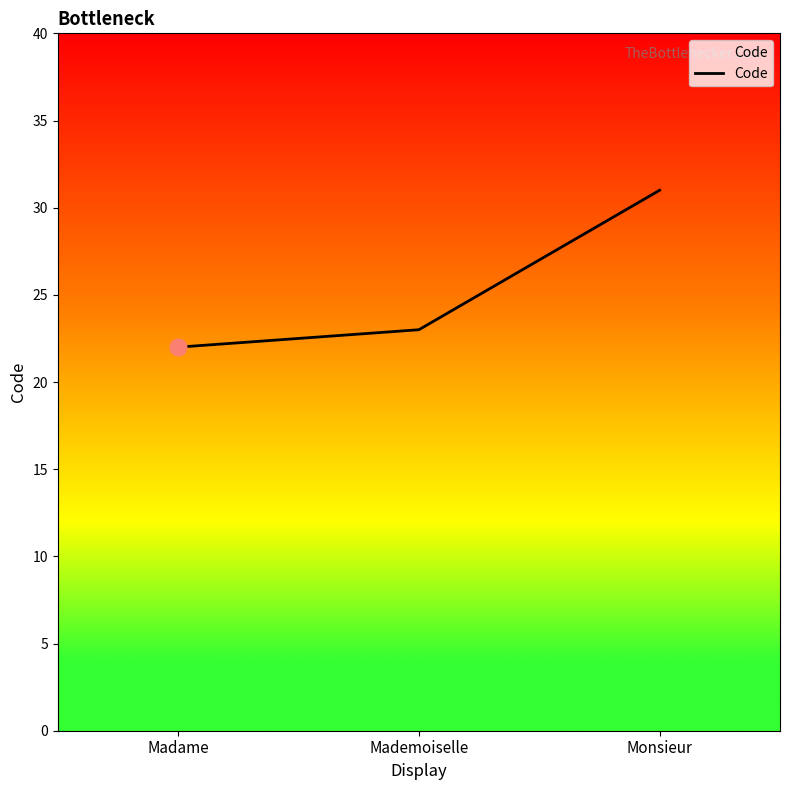

Count the number of data series in this chart.

1